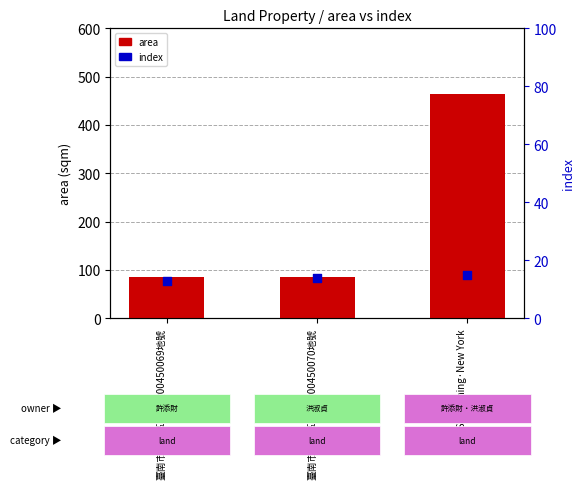

What is the total value across all series at 臺南市安南區海東段00450069地號?

98.6